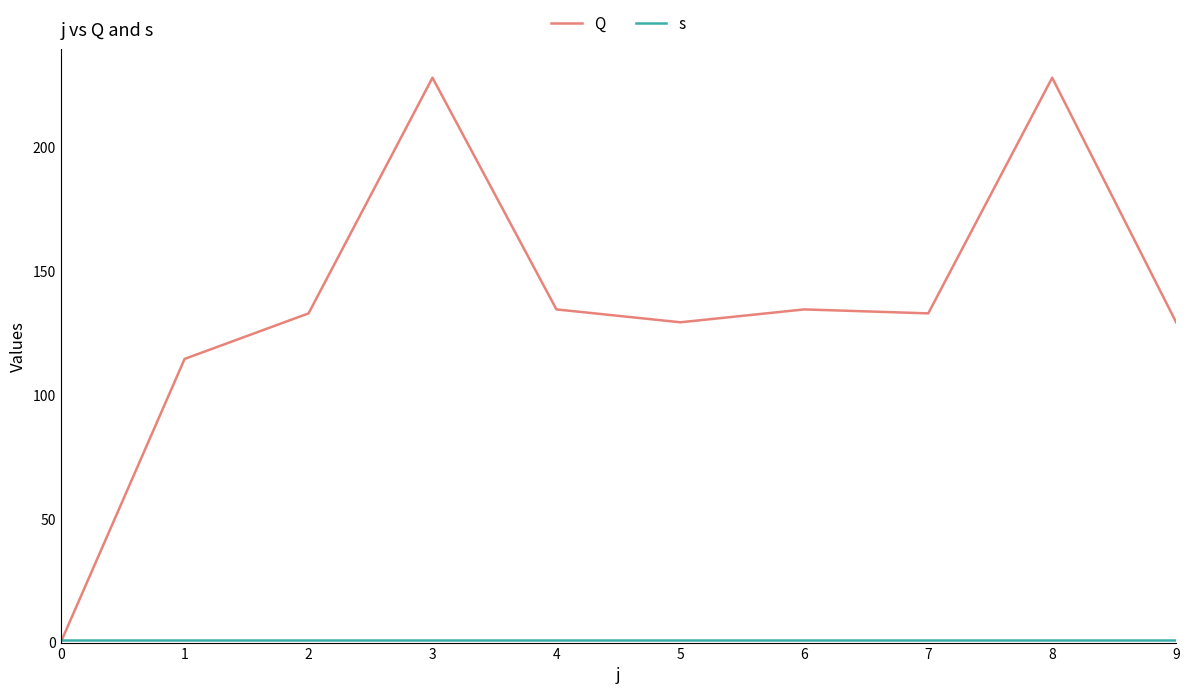

What is the value of the s point at the 2nd from the left?

1.0